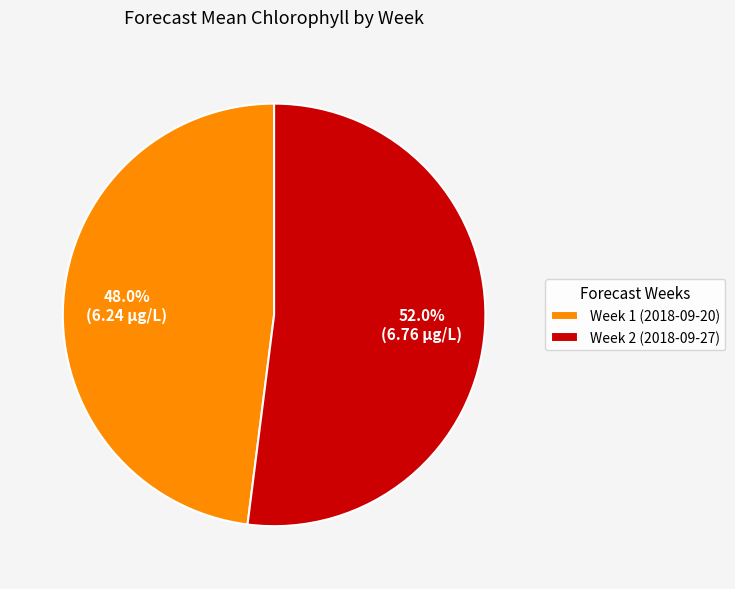

To the nearest percent, what is the average slice percentage?

50%